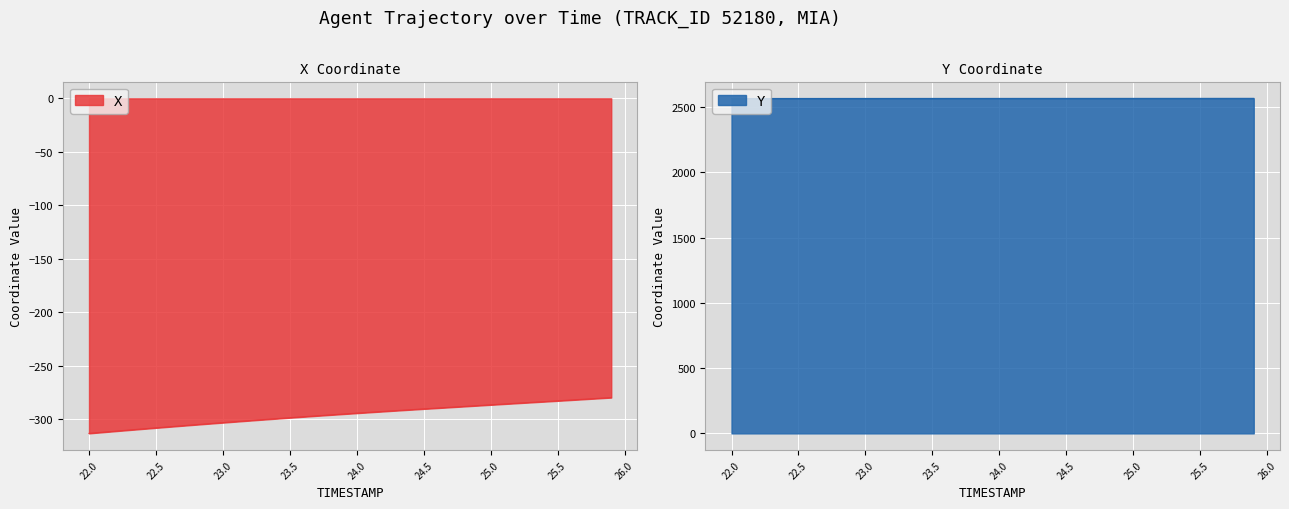

What is the label of the 33rd point from the right?

22.7